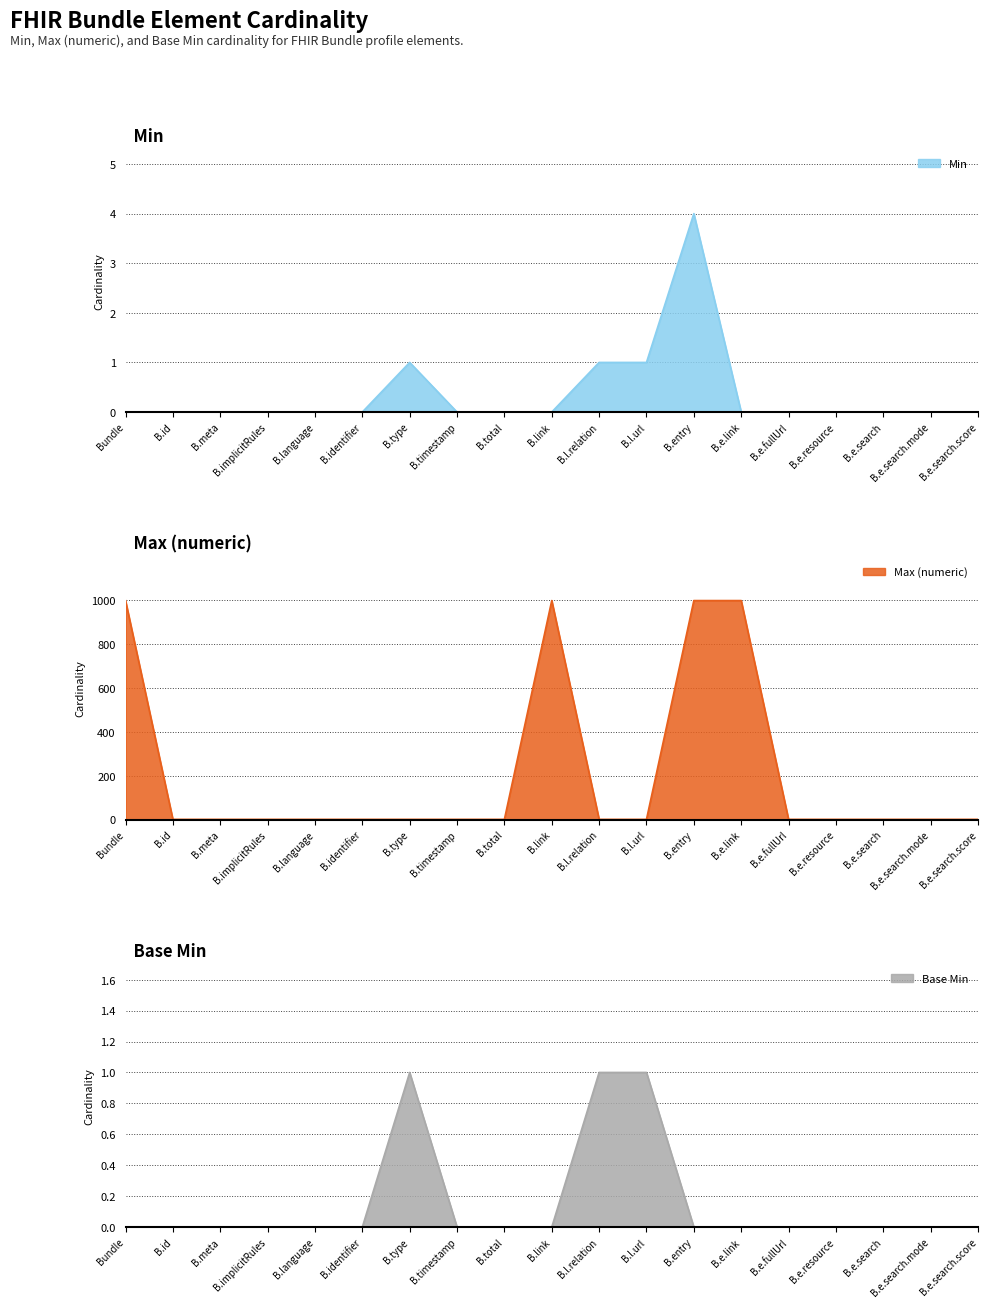

How many lines are shown in the chart?

3